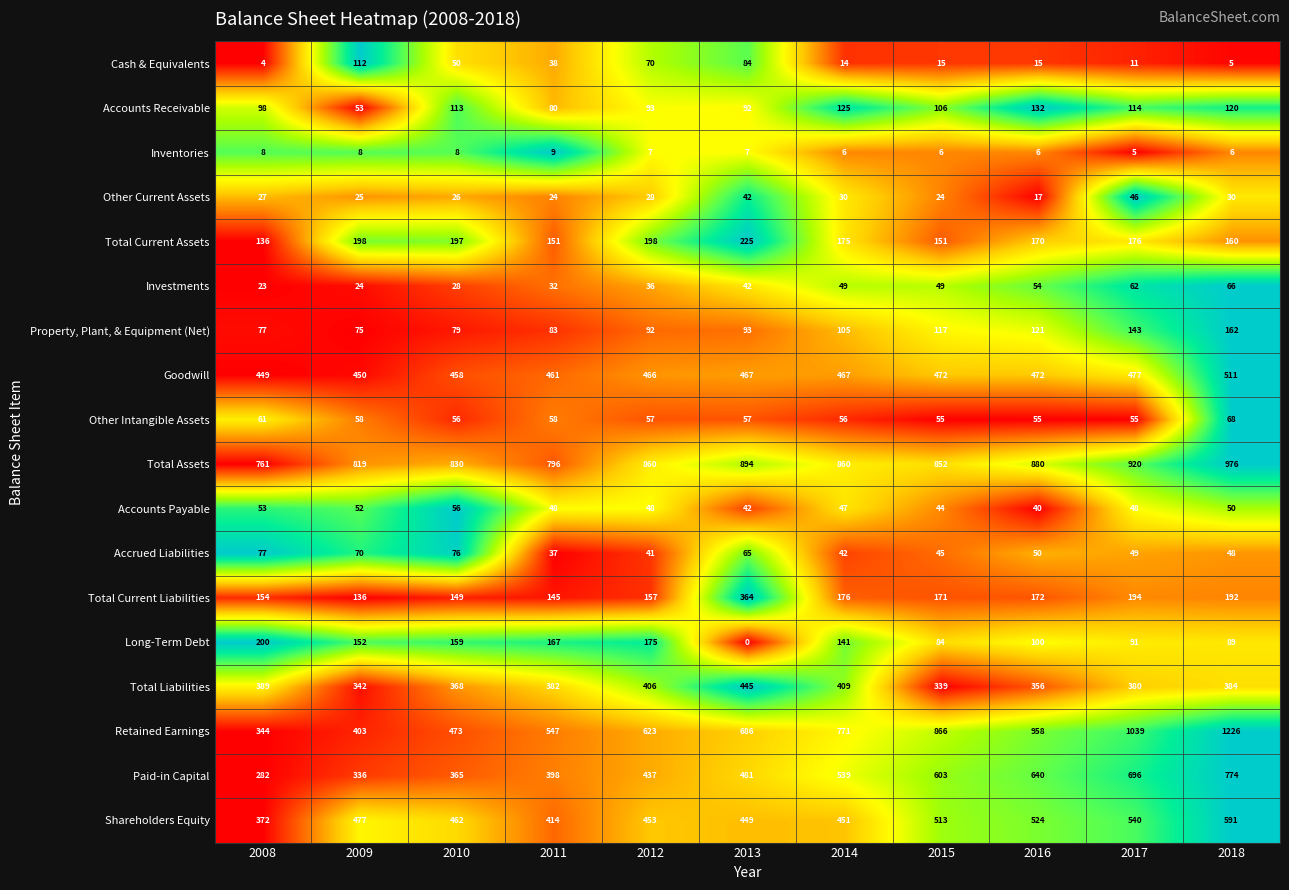

What is the sum of the Accounts Receivable values at 2011 and 2017?

194